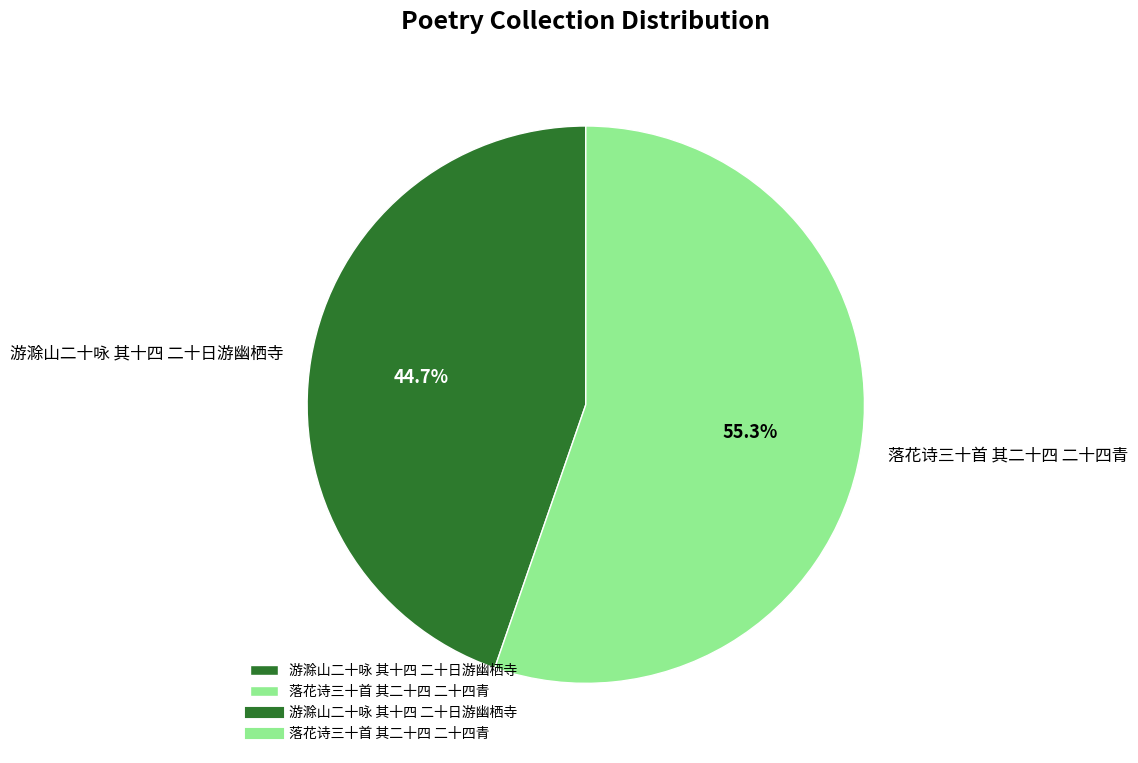

Rank the categories by value from highest to lowest.

落花诗三十首 其二十四 二十四青, 游滁山二十咏 其十四 二十日游幽栖寺